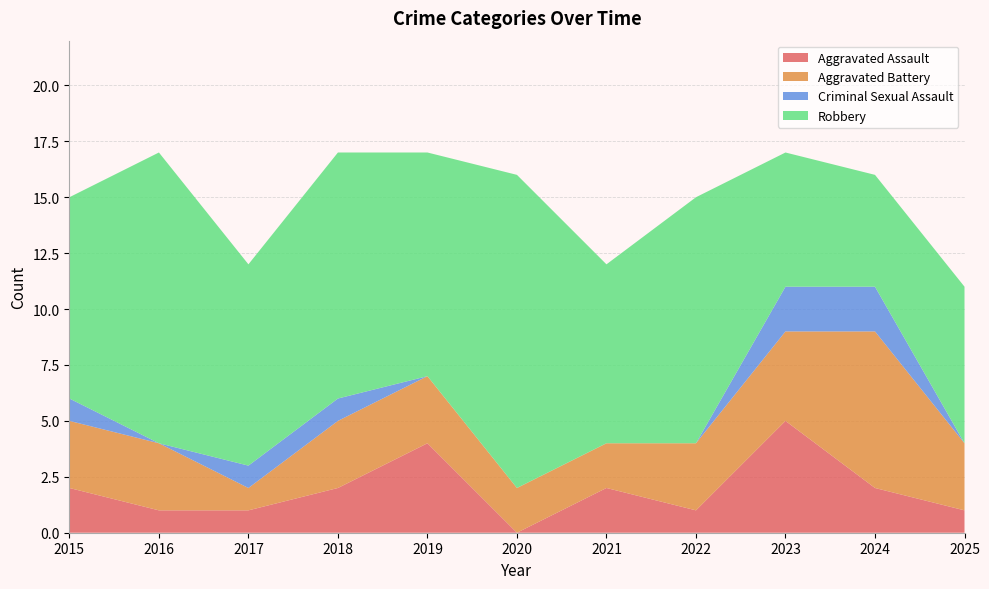

Reading left to right, extract all data points from this chart.

Aggravated Assault: 2	1	1	2	4	0	2	1	5	2	1
Aggravated Battery: 3	3	1	3	3	2	2	3	4	7	3
Criminal Sexual Assault: 1	0	1	1	0	0	0	0	2	2	0
Robbery: 9	13	9	11	10	14	8	11	6	5	7
Total: 15	17	12	17	17	16	12	15	17	16	11